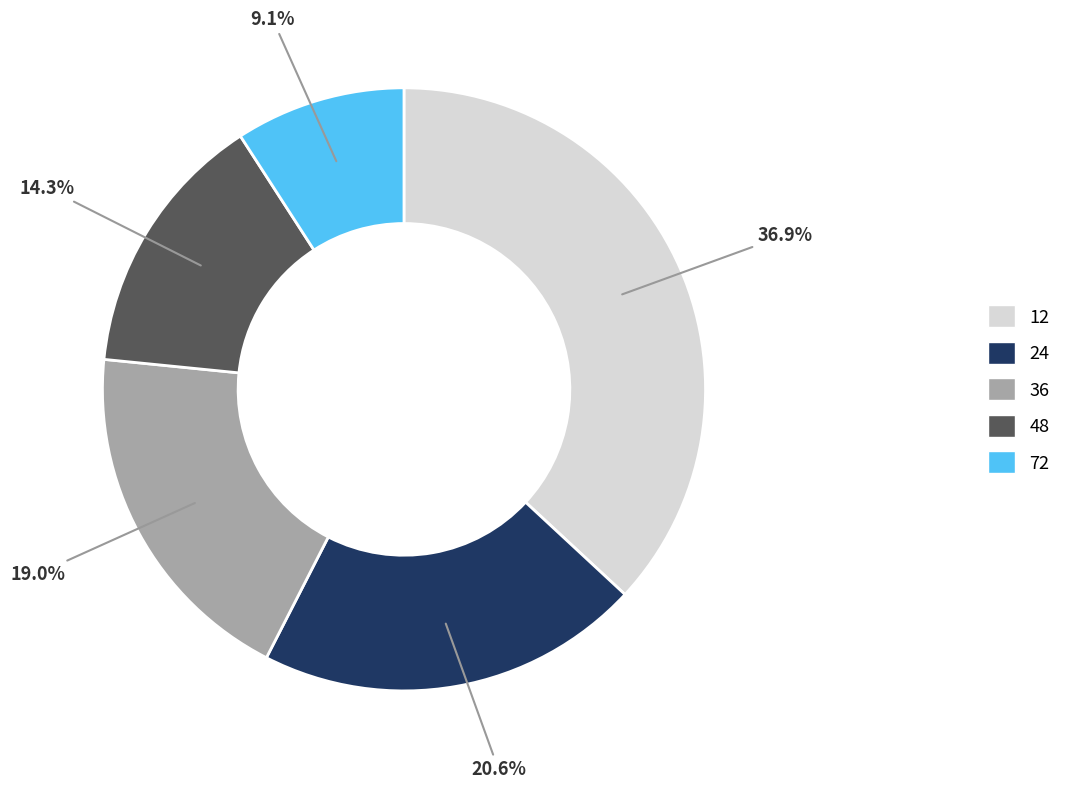

To the nearest percent, what portion does 12 represent?

37%